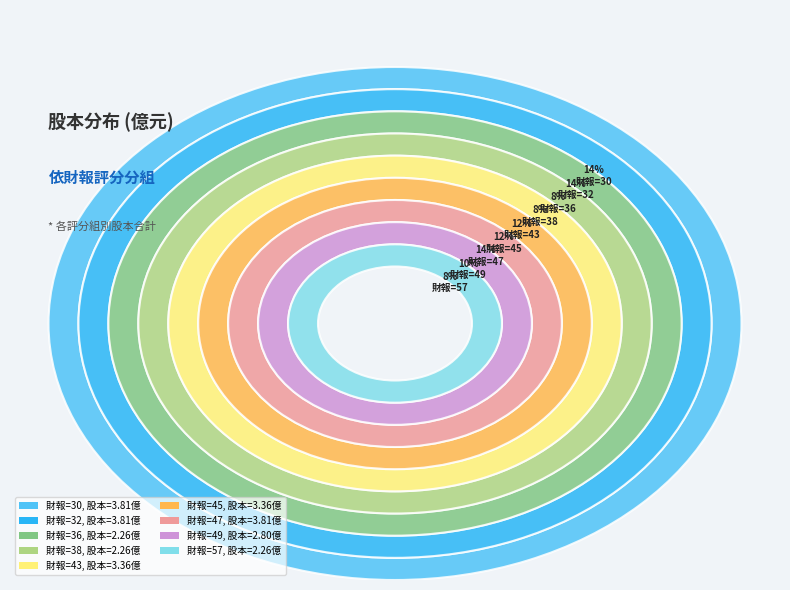

To the nearest percent, what portion does 49 represent?

10%